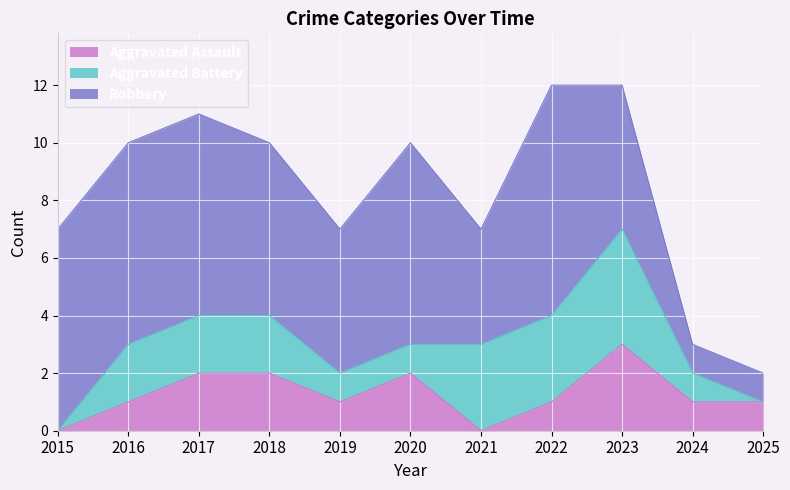

Does the chart display data point markers on the line(s)?

No